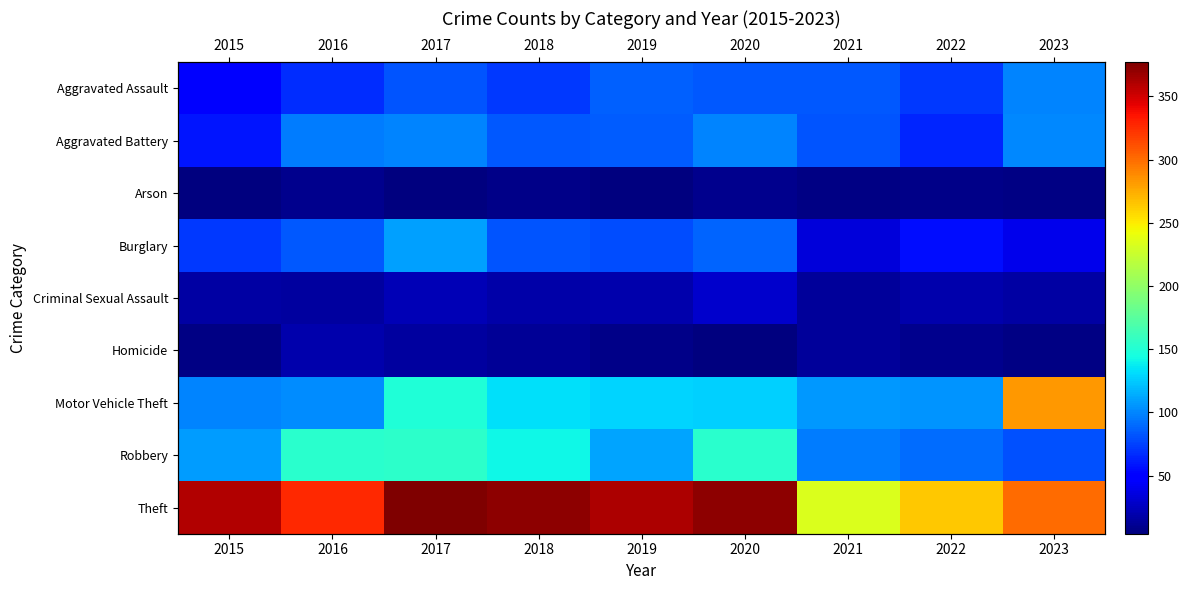

Rank the categories by Homicide value from highest to lowest.

2016, 2017, 2021, 2018, 2022, 2019, 2015, 2023, 2020